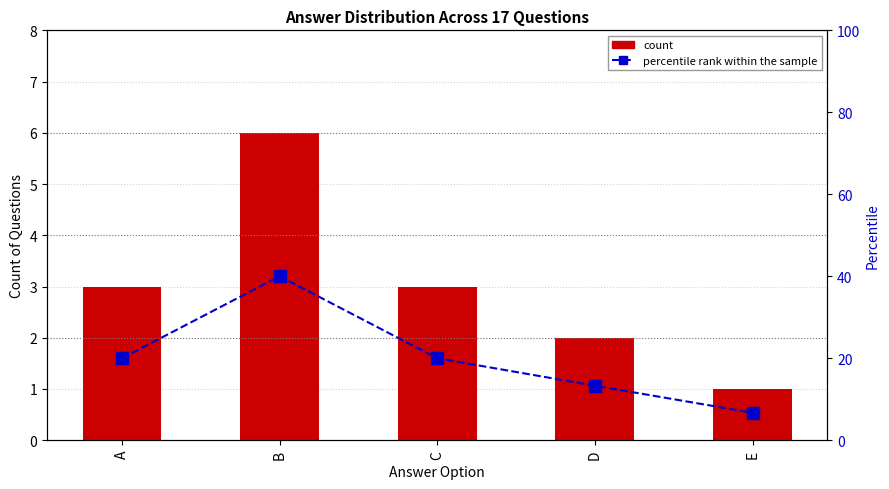

List the series in order of their overall mean, highest first.

percentile rank within the sample, count